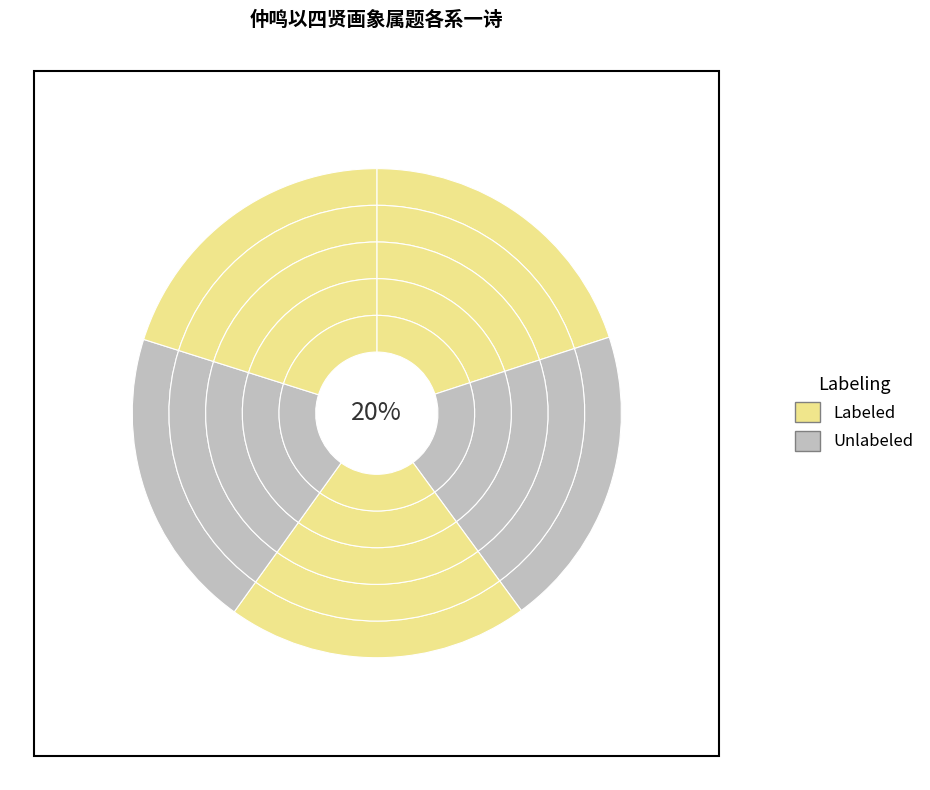

To the nearest percent, what percentage of the pie is 仲鸣以四贤画象属题各系一诗 其四 文天祥?

20%